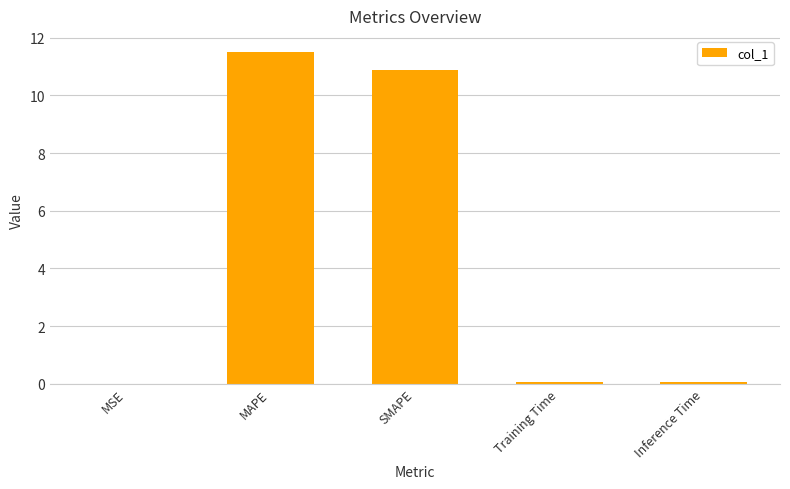

The value at SMAPE is 10.9. True or false?

True